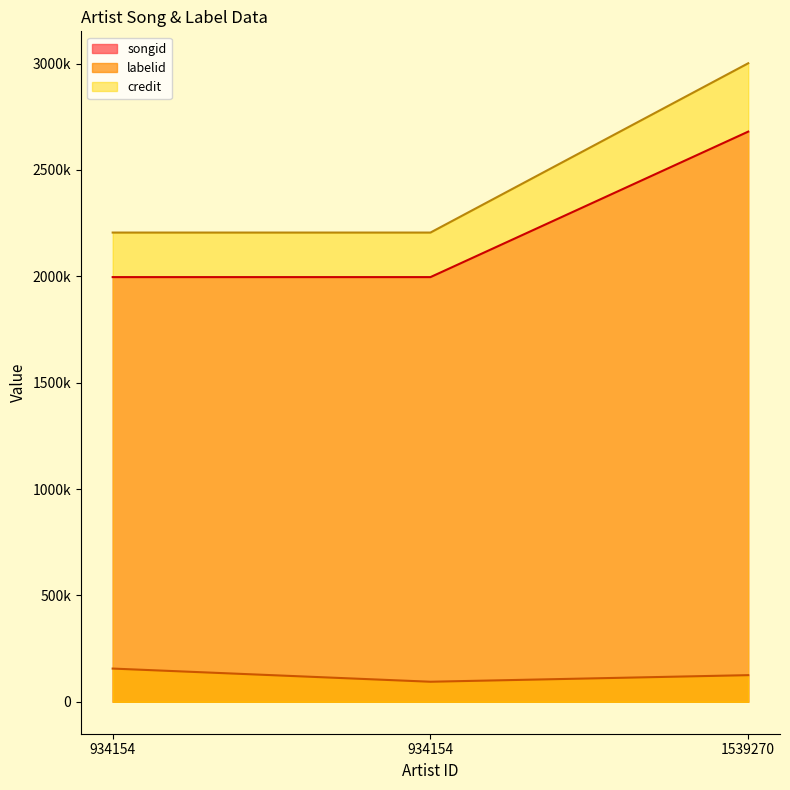

How many credit values are between 2205473 and 3001160?

3